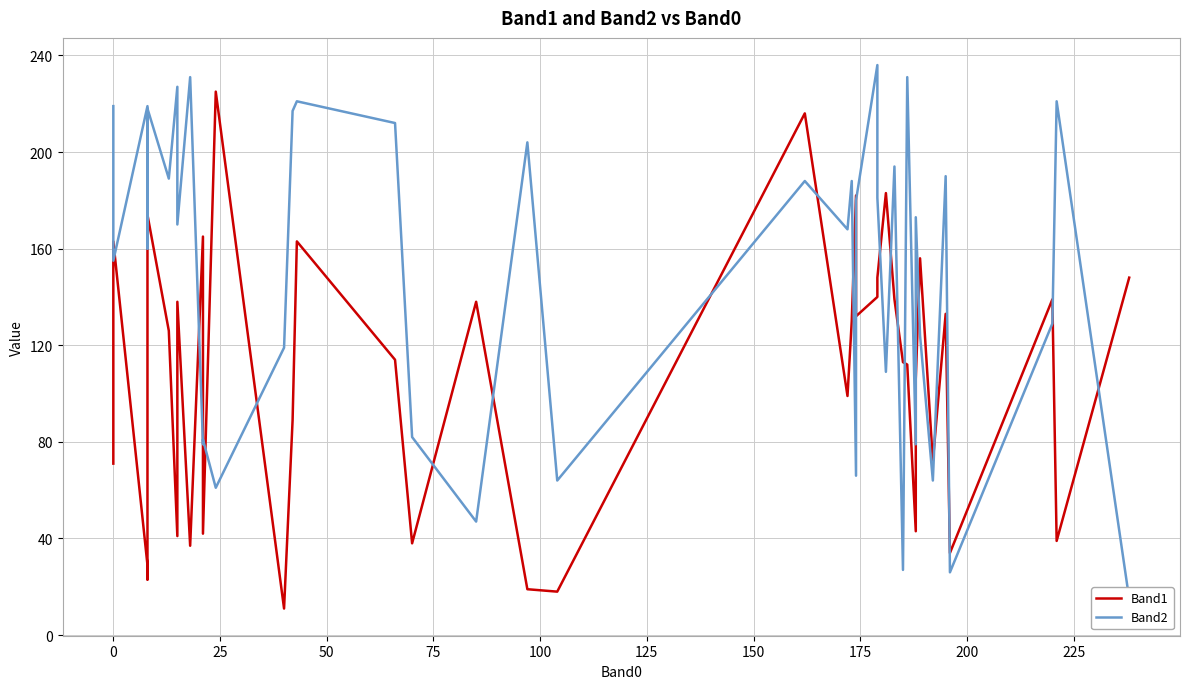

List the series in order of their peak value, lowest first.

Band1, Band2